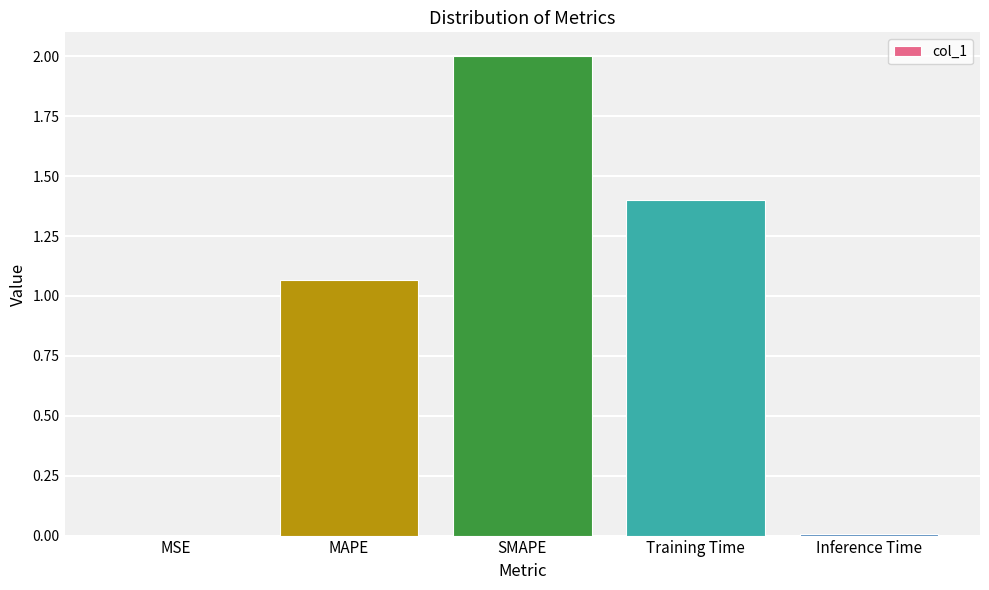

Count the number of data series in this chart.

1